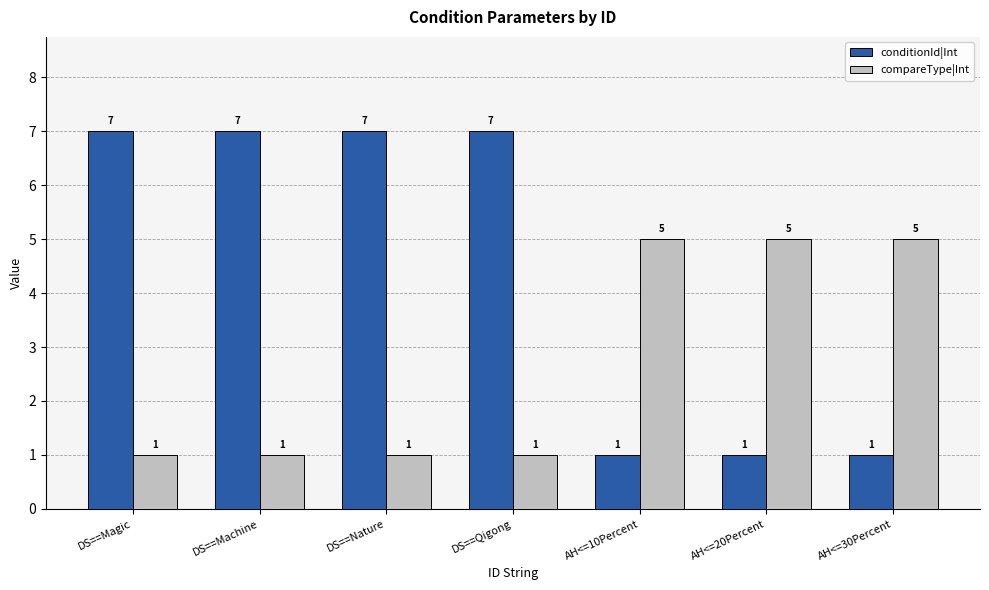

What position from the right is DS==Nature?

5